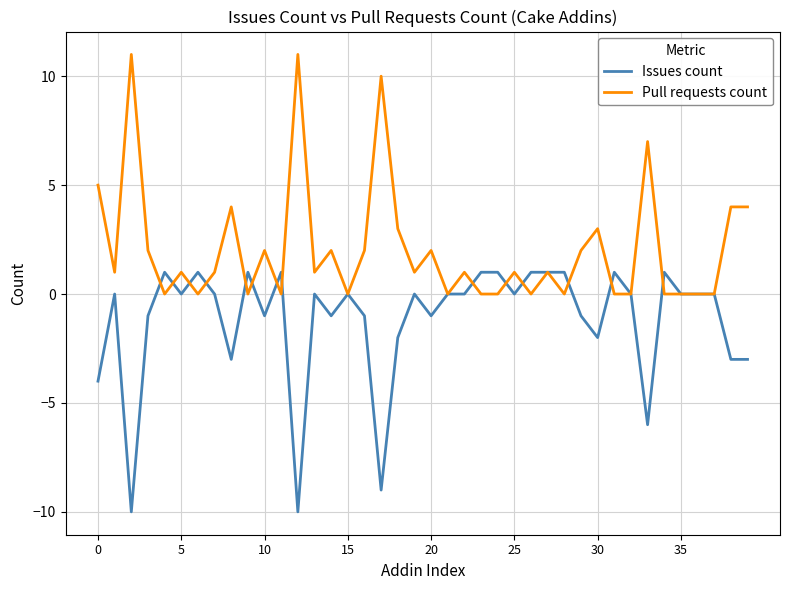

True or false: Issues count has more than 0 points higher than both neighbors.

True